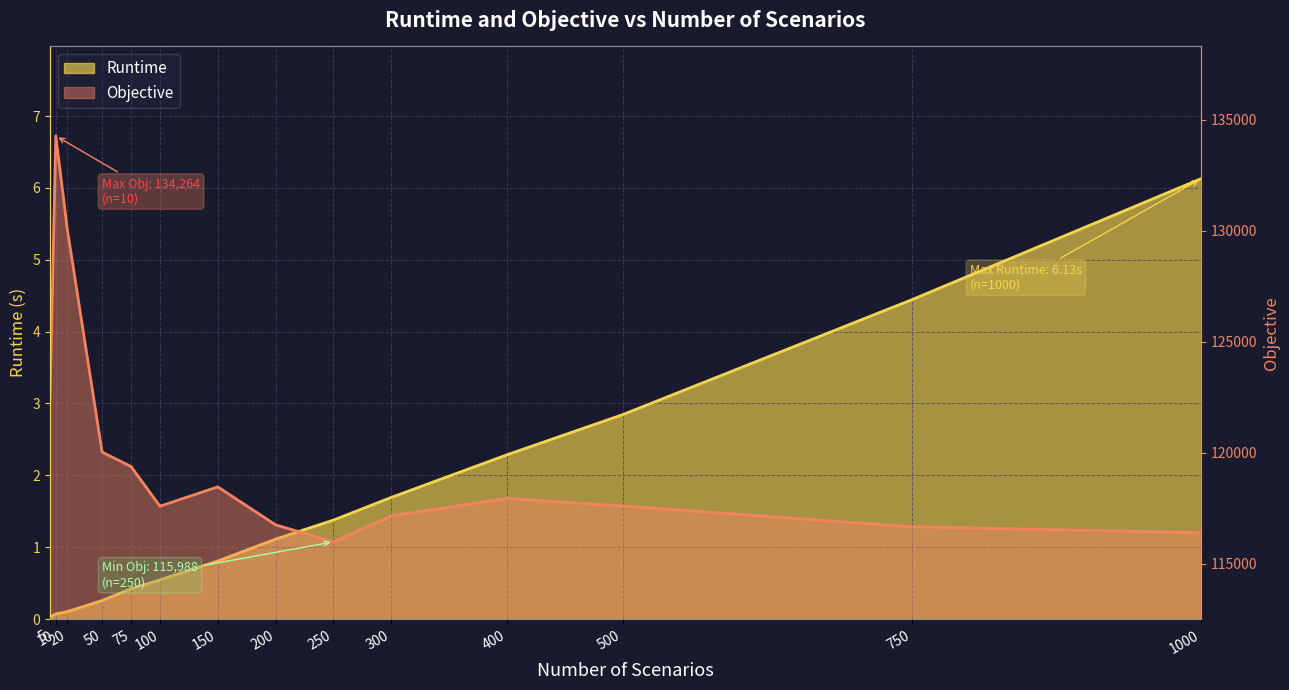

At how many categories does at least one series exceed 86827?

14